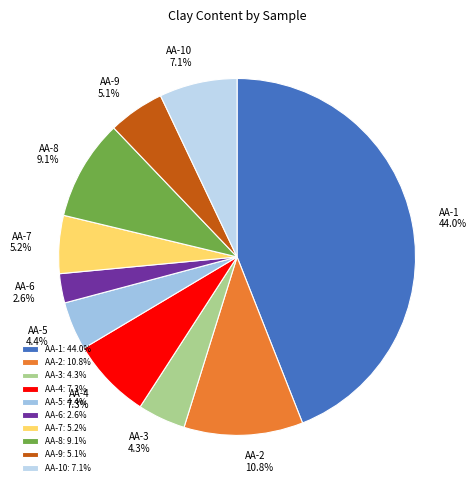

Does AA-3 represent more than half of the total?

No